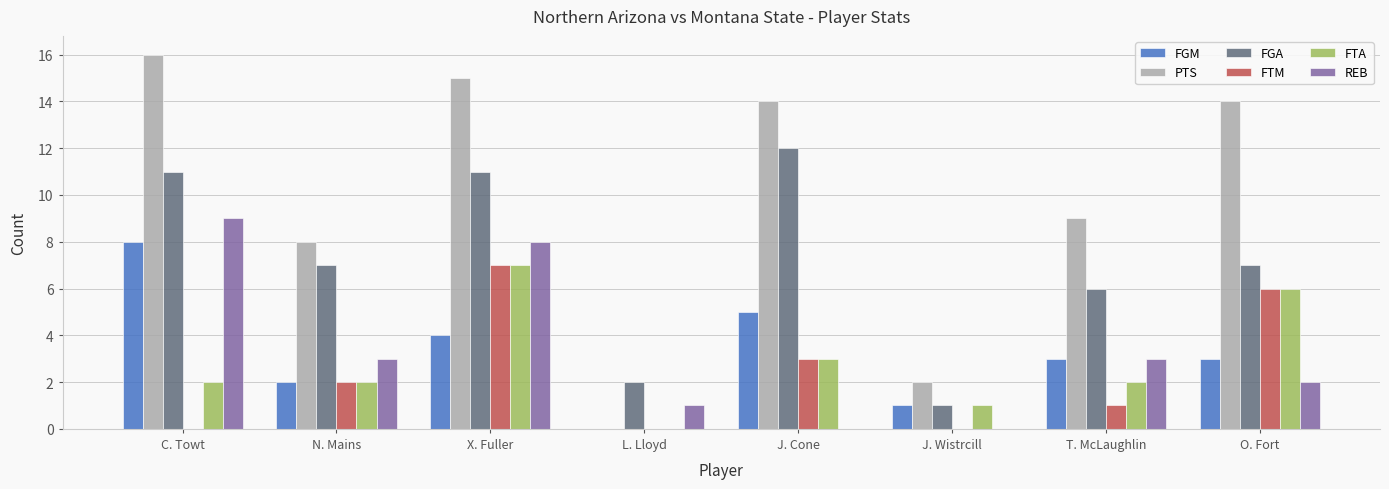

Between X. Fuller and L. Lloyd, which series saw the biggest shift?

PTS